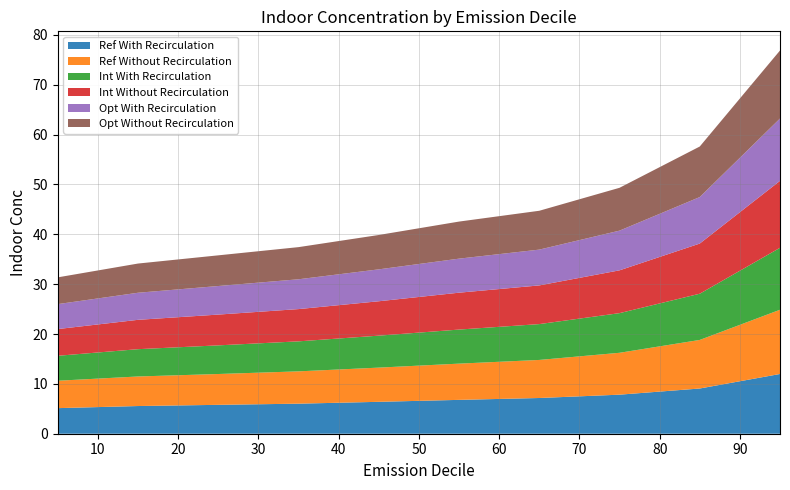

Reading left to right, what are all the values shown in this chart?

Ref With Recirculation: 5=5.1	15=5.6	25=5.8	35=6.0	45=6.4	55=6.8	65=7.2	75=7.8	85=9.1	95=12.0
Ref Without Recirculation: 5=5.5	15=5.9	25=6.2	35=6.5	45=6.9	55=7.3	65=7.6	75=8.4	85=9.7	95=12.9
Int With Recirculation: 5=5.0	15=5.5	25=5.7	35=6.0	45=6.4	55=6.8	65=7.2	75=8.0	85=9.3	95=12.4
Int Without Recirculation: 5=5.4	15=5.9	25=6.2	35=6.5	45=6.9	55=7.4	65=7.8	75=8.6	85=10.1	95=13.4
Opt With Recirculation: 5=5.0	15=5.4	25=5.7	35=6.0	45=6.4	55=6.8	65=7.2	75=8.0	85=9.3	95=12.5
Opt Without Recirculation: 5=5.4	15=5.9	25=6.2	35=6.4	45=6.9	55=7.4	65=7.8	75=8.6	85=10.1	95=13.6